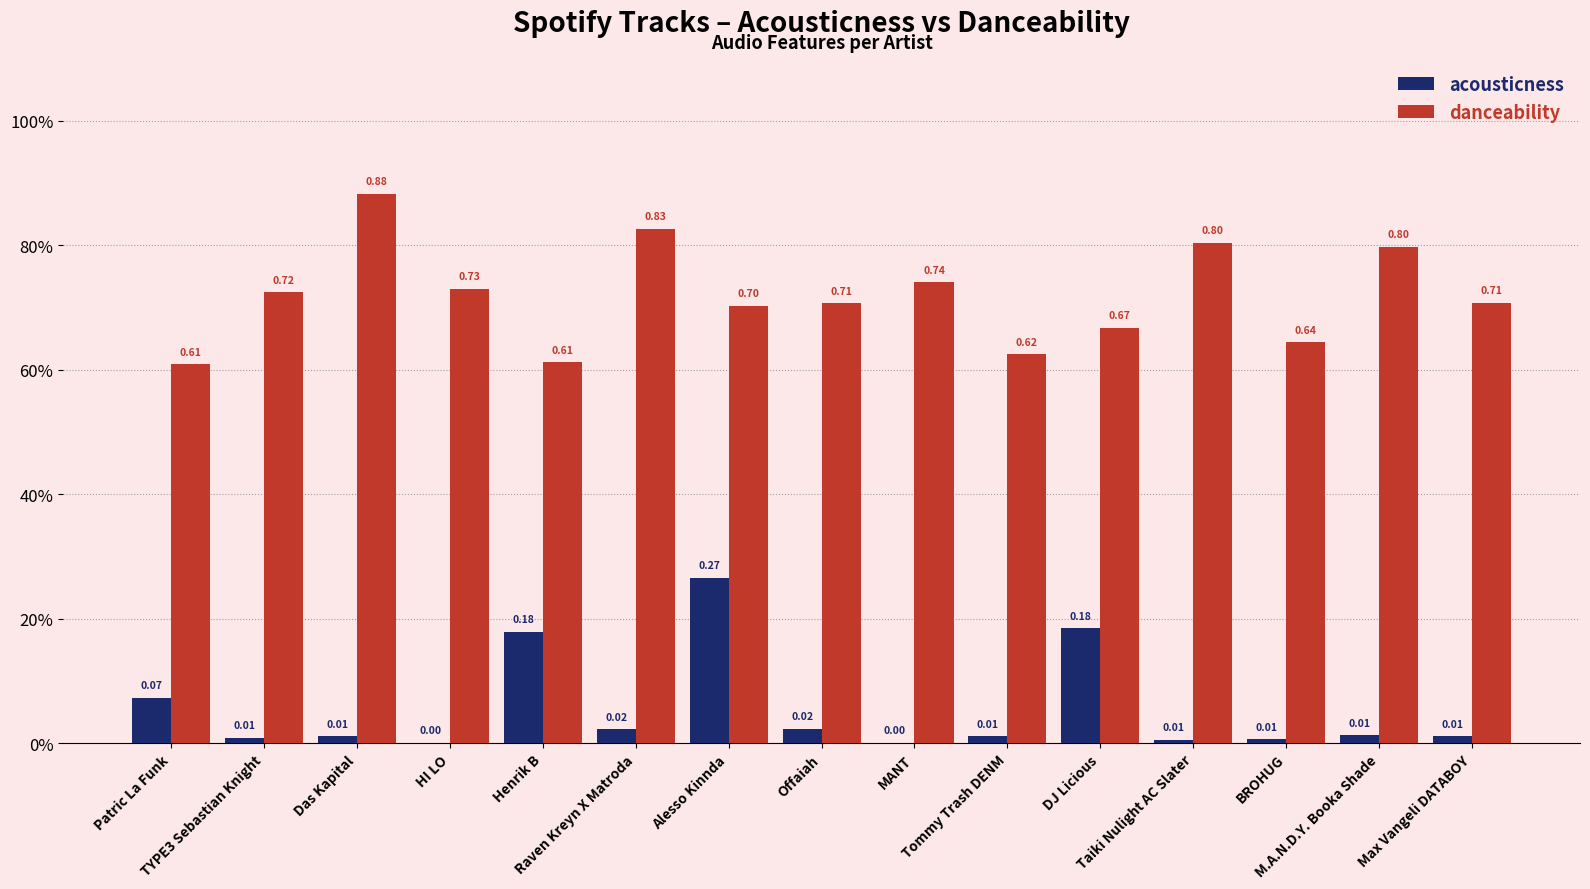

What are all the series names shown in the legend?

acousticness, danceability